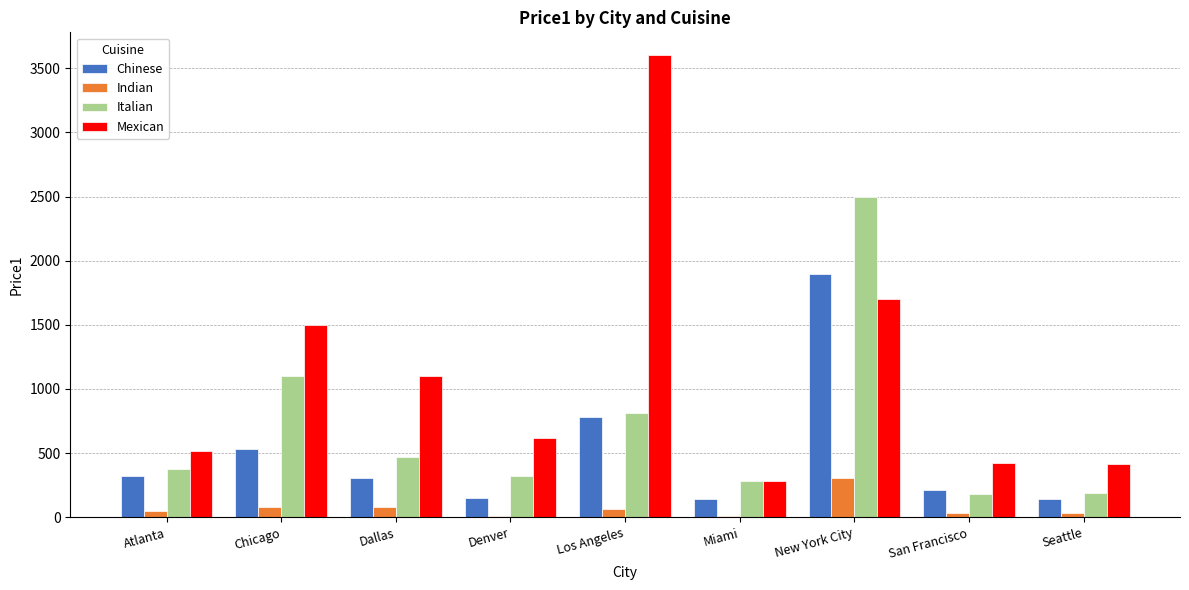

What is the maximum value shown in the chart?

3600